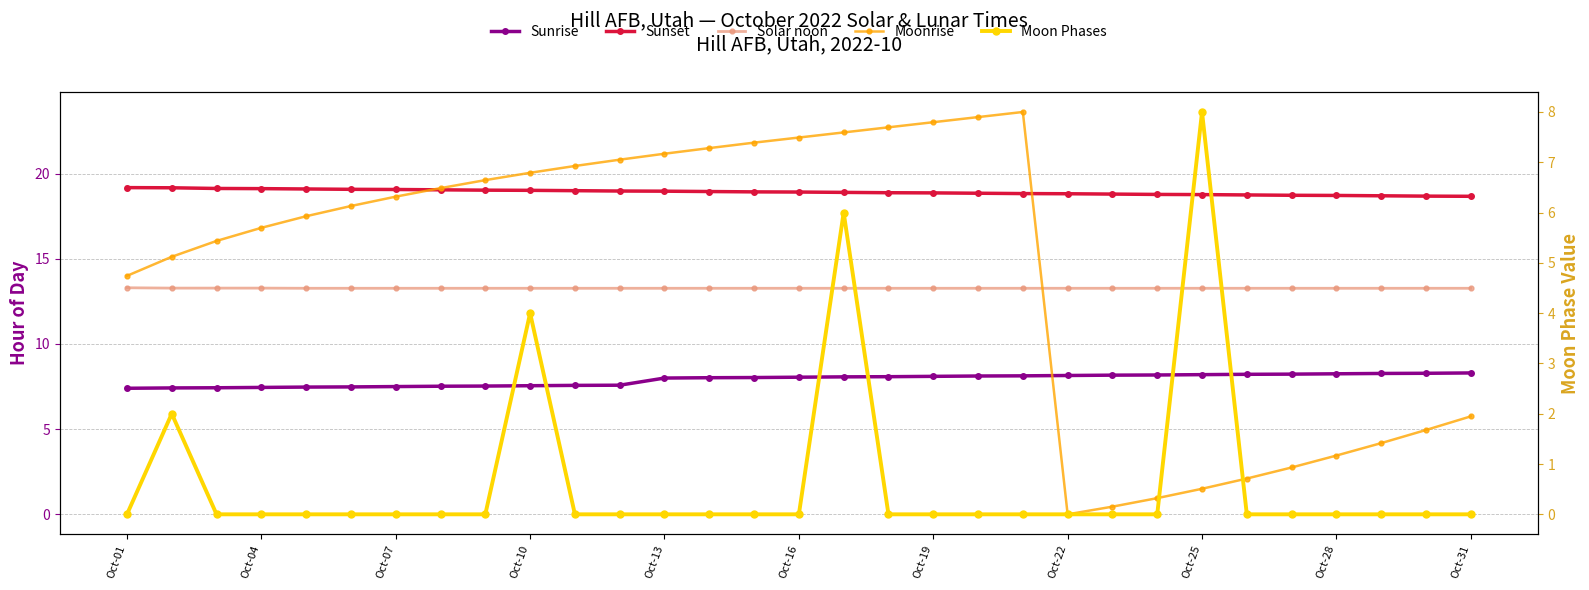

True or false: Sunset has more than 1 interior local peaks.

False